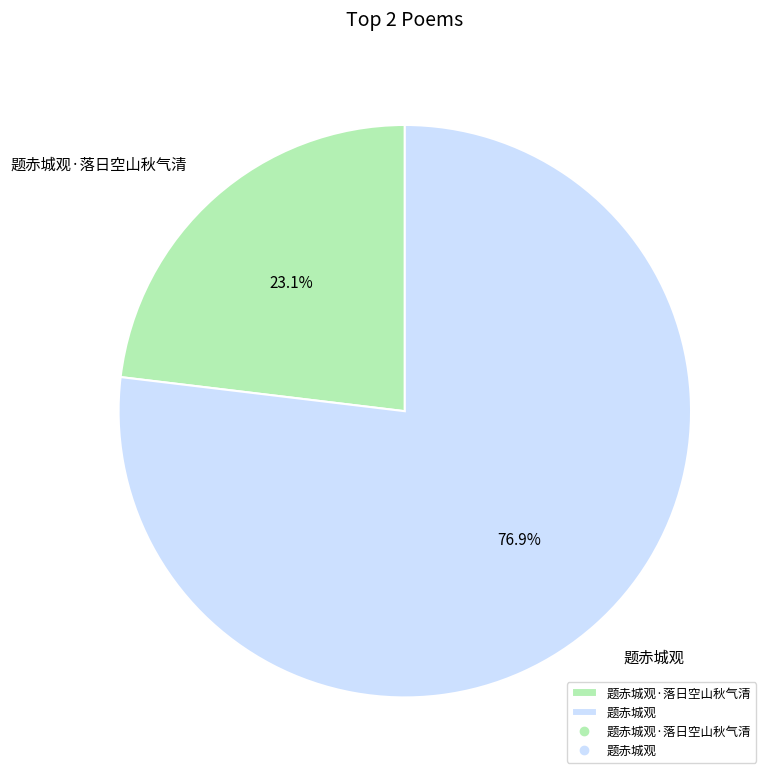

Is it true that 题赤城观 is 82% of the pie?

False